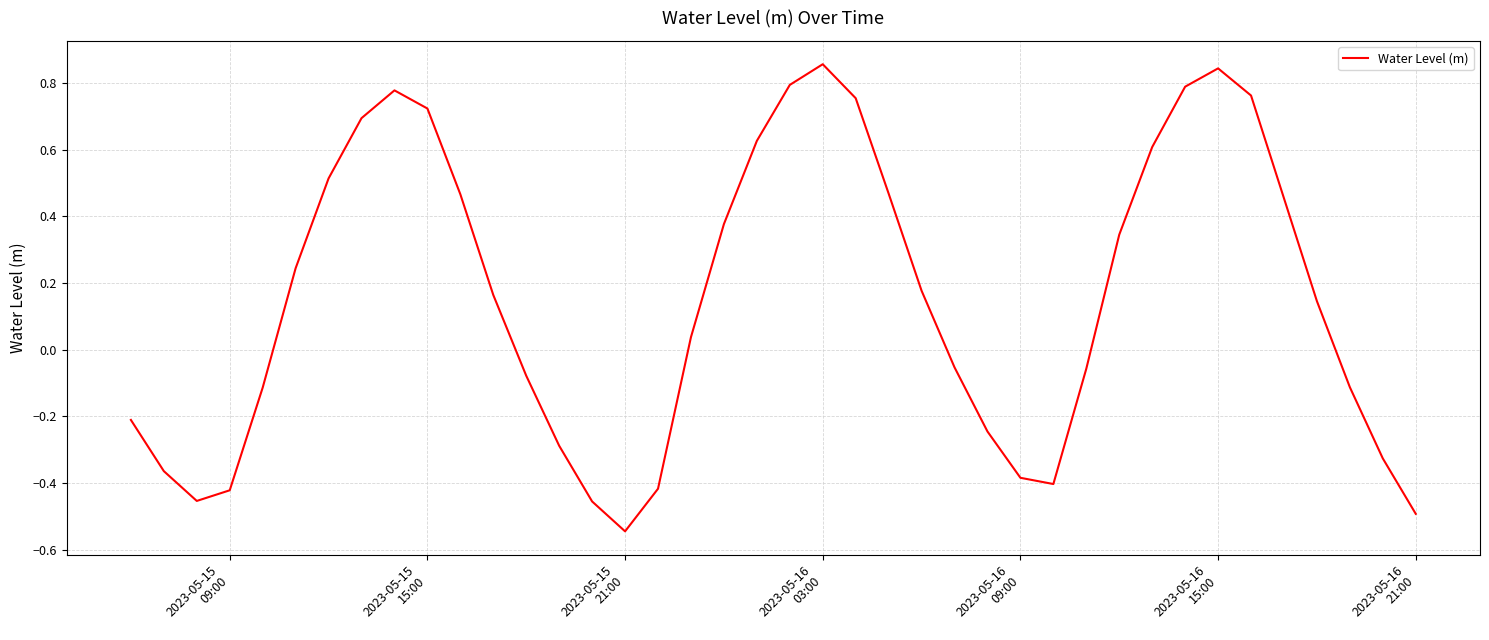

What is the sum of all values?

6.2